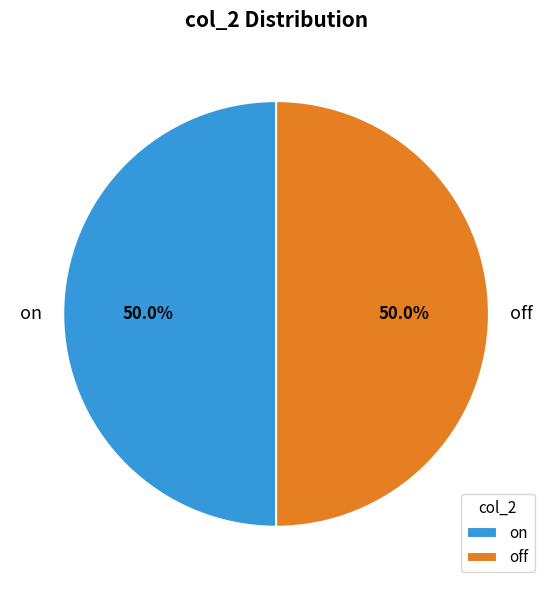

How many segments does this pie chart have?

2